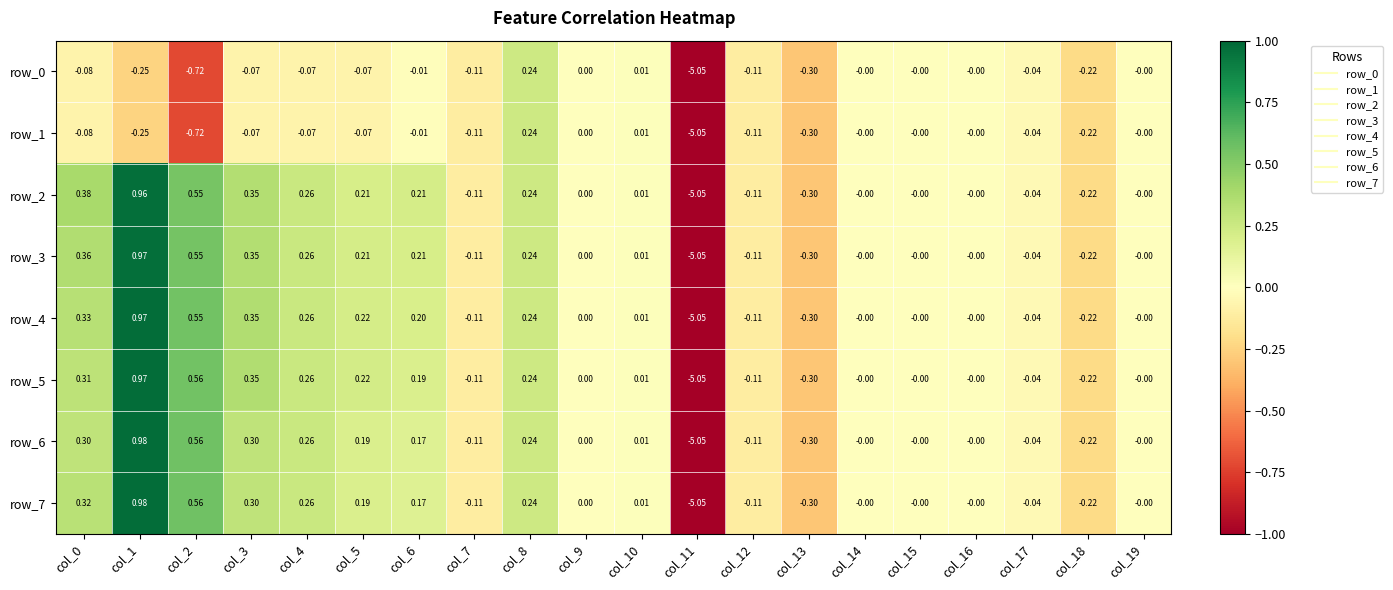

At which label does row_1 reach its minimum?

col_11